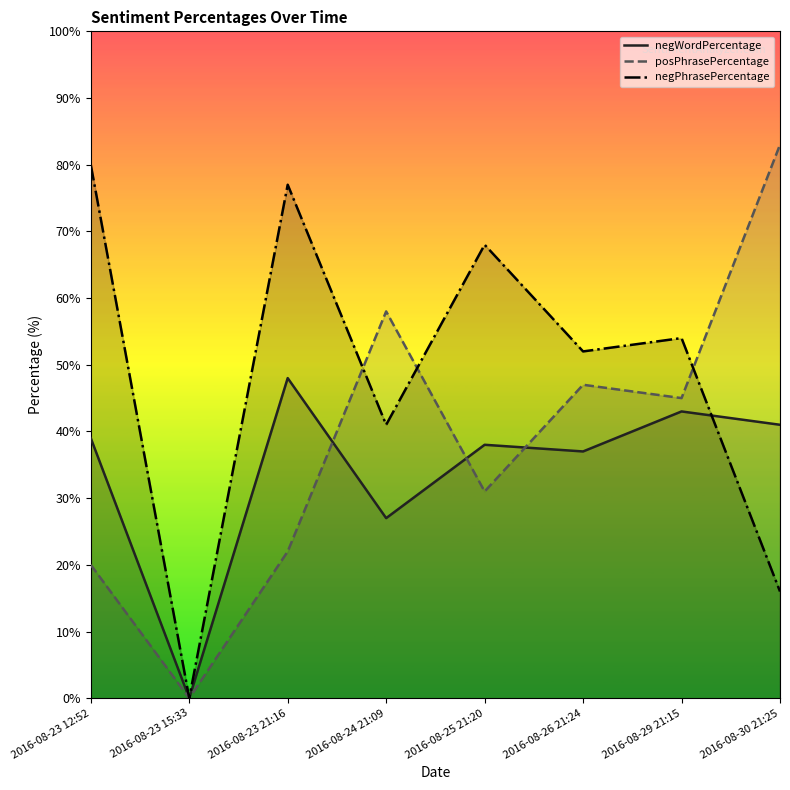

What is the total value across all series at 2016-08-30 21:25?

140